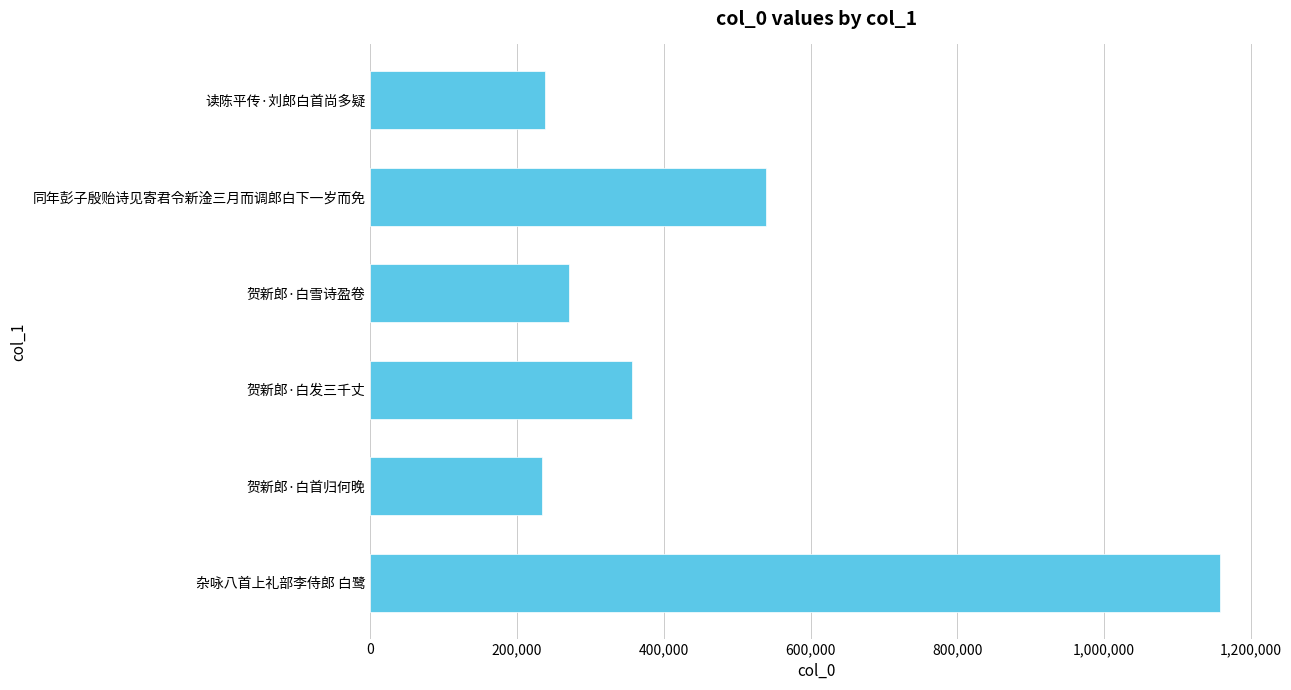

What is the sum of the values at 贺新郎·白发三千丈 and 读陈平传·刘郎白首尚多疑?

594460